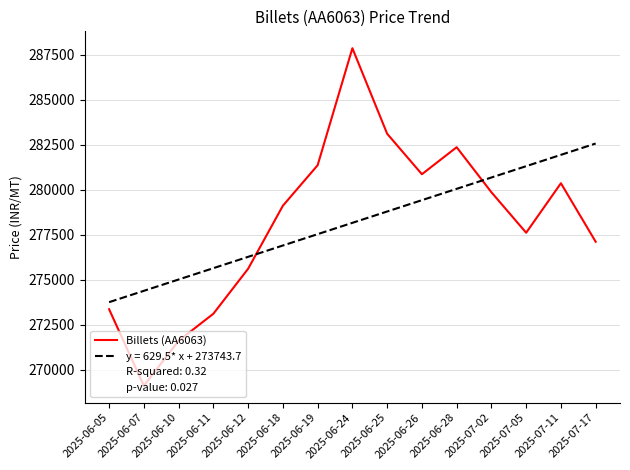

Read the Billets (AA6063) value at 2025-07-02.

279850.0